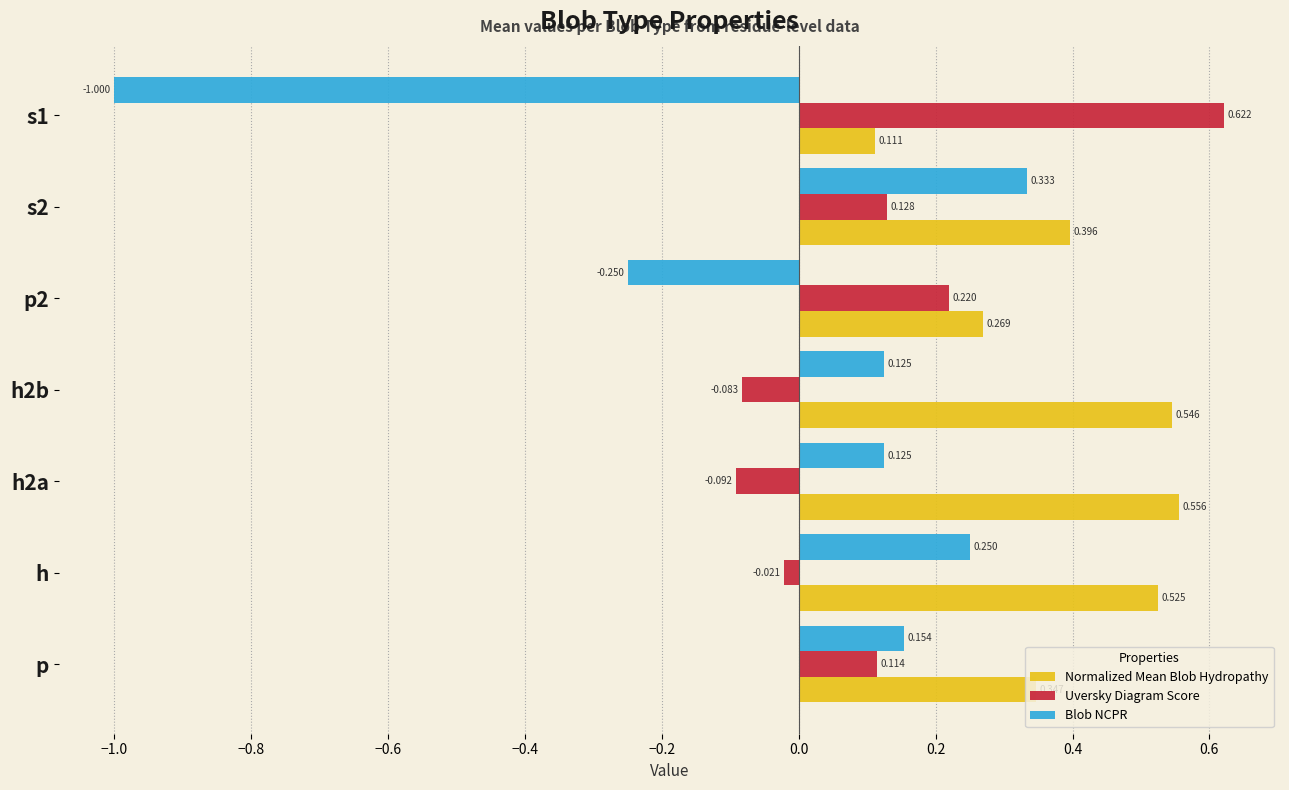

How many distinct data groups are displayed?

3